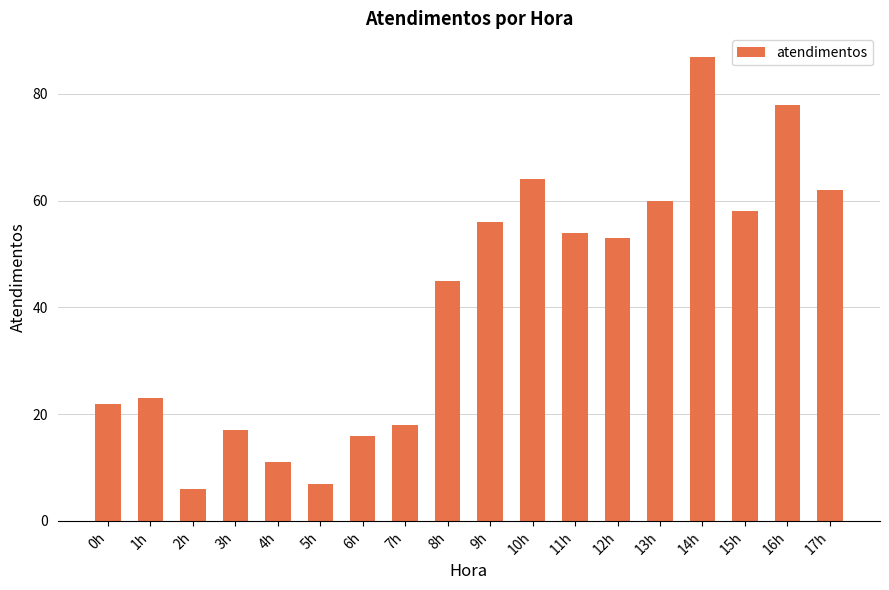

What is the approximate value at 14h, to the nearest 5?

85